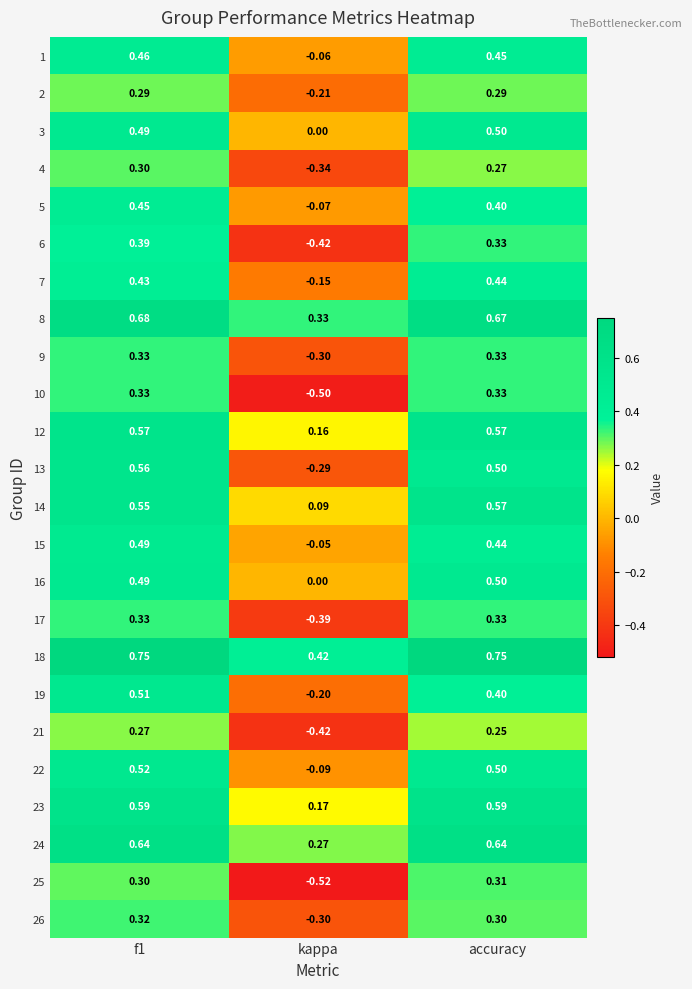

Where is 4 nearest to the value 0?

accuracy